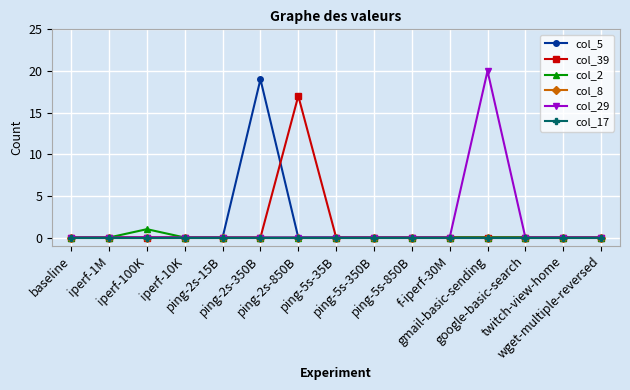

Does the chart have visible grid lines?

Yes